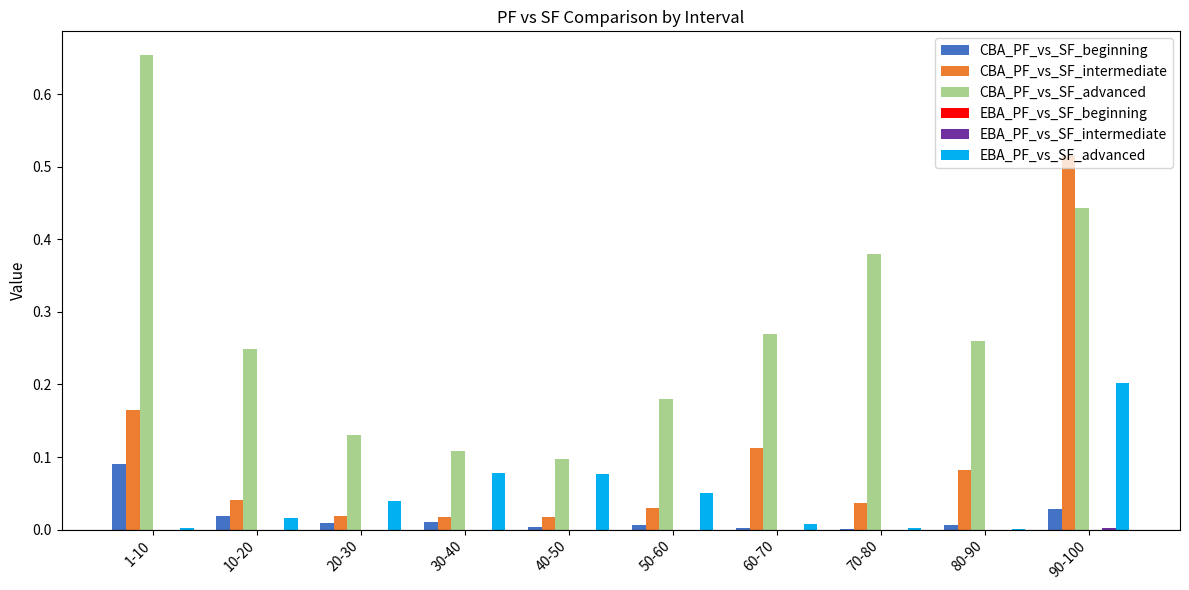

At which category is the sum across all series the highest?

90-100